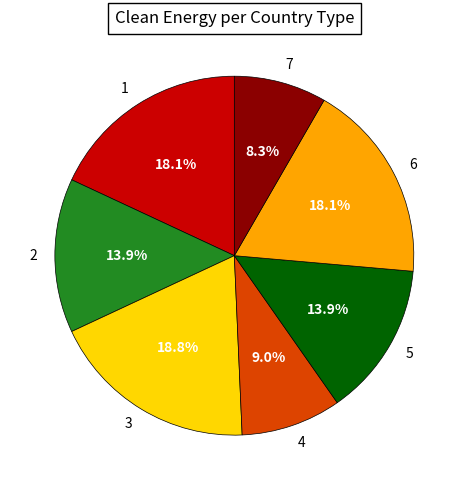

To the nearest percent, what portion does 6 represent?

18%